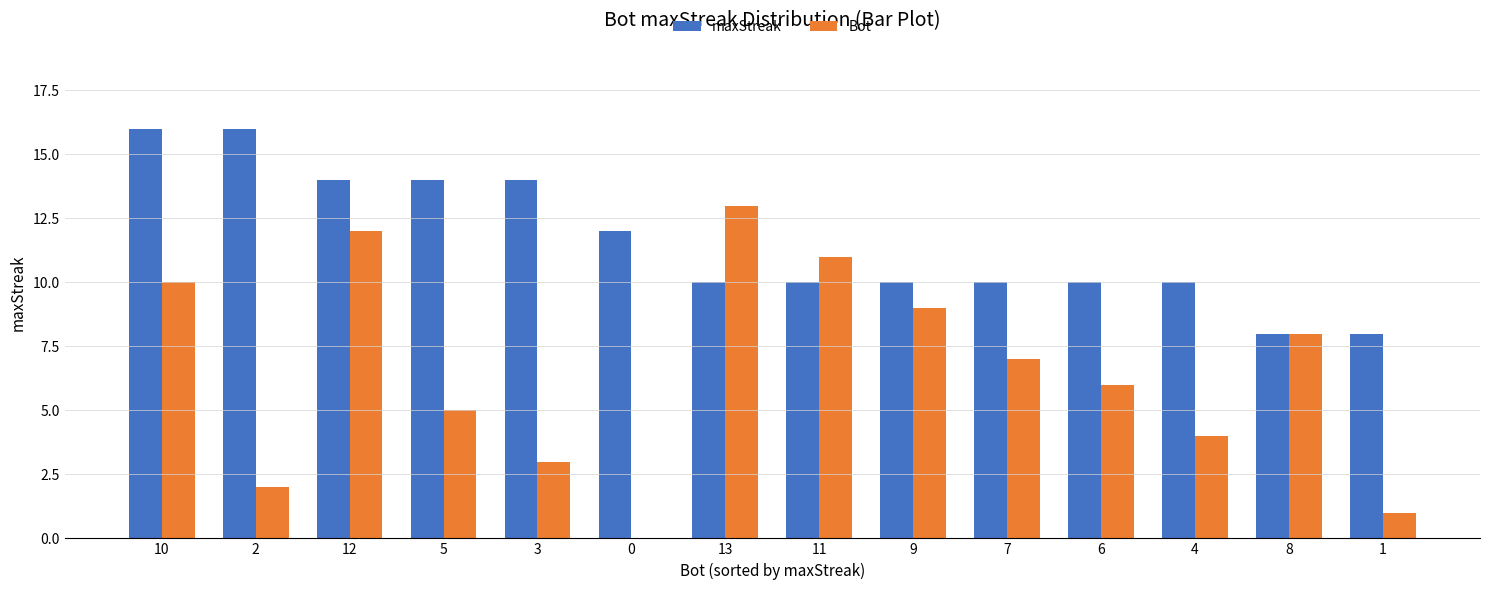

Which series has the largest range (max minus min)?

Bot